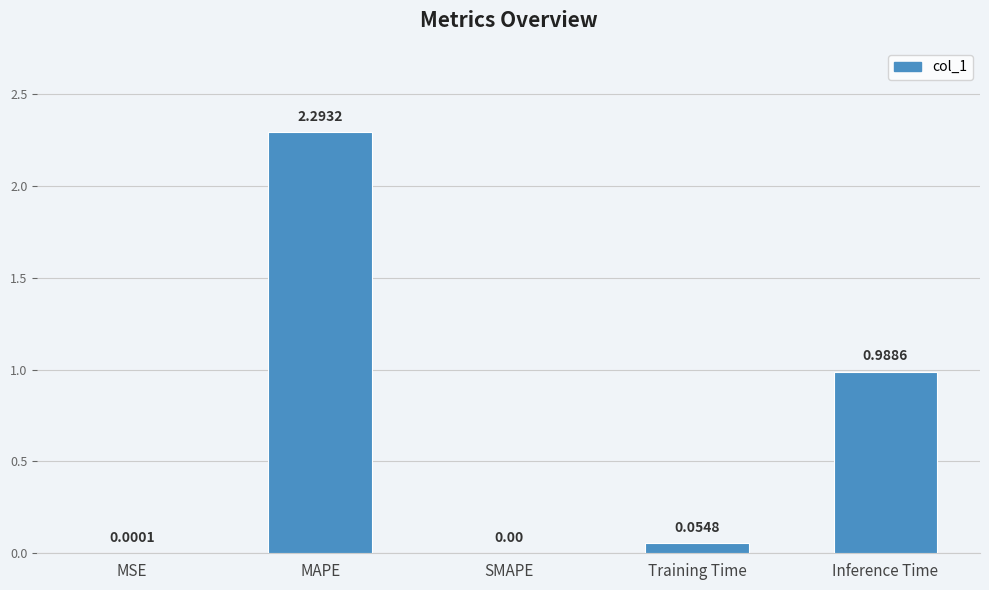

What is the sum of all values?

3.3